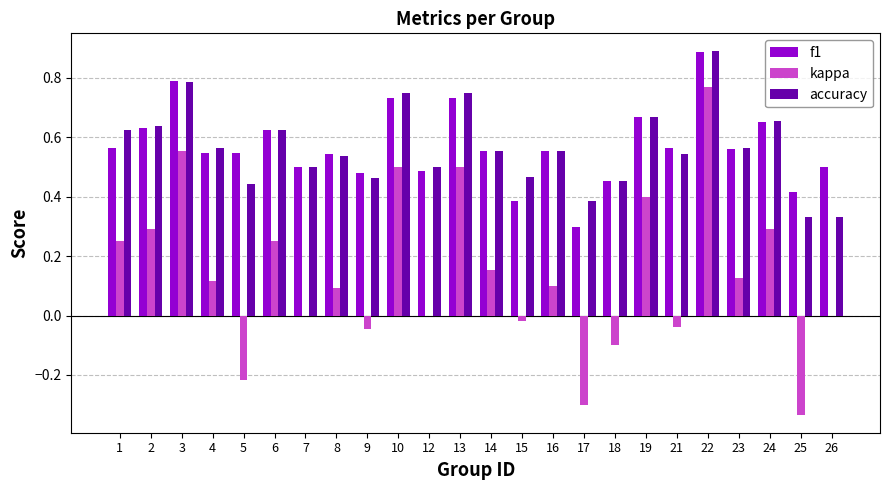

Are the bars grouped side by side (vs. stacked)?

Yes